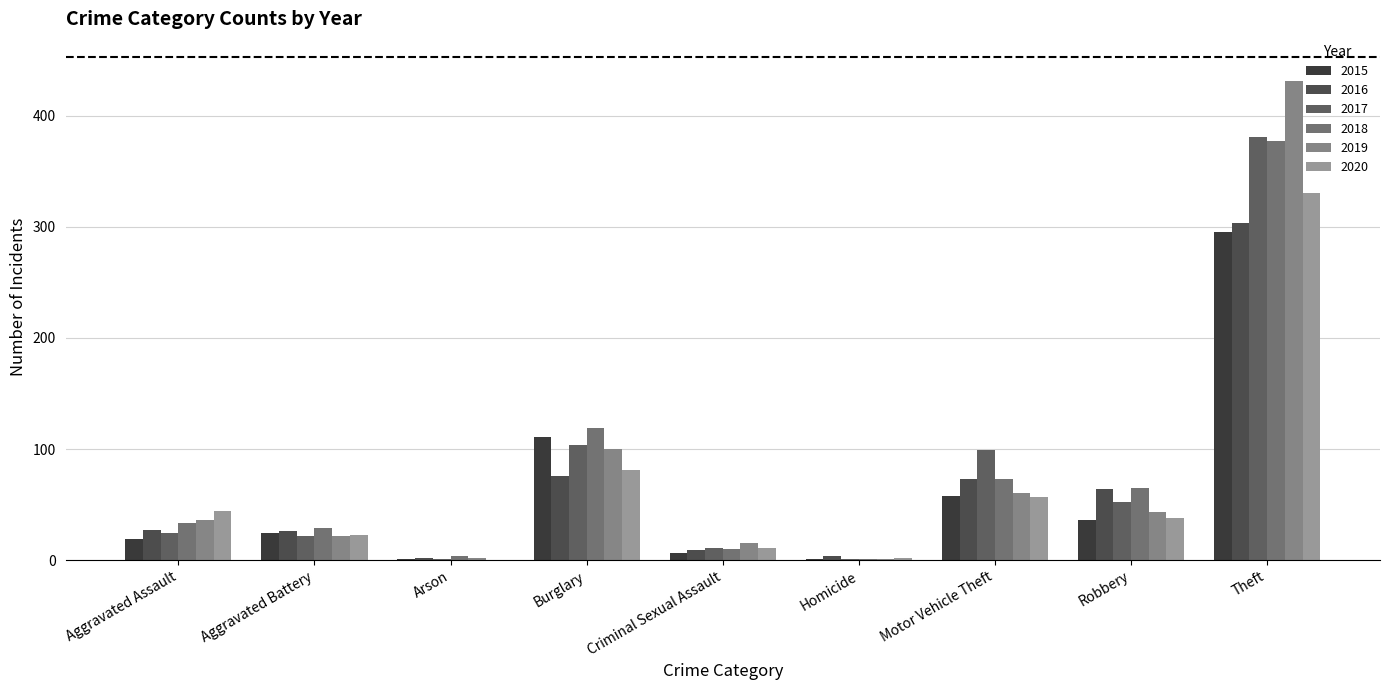

How many groups of bars are there?

9